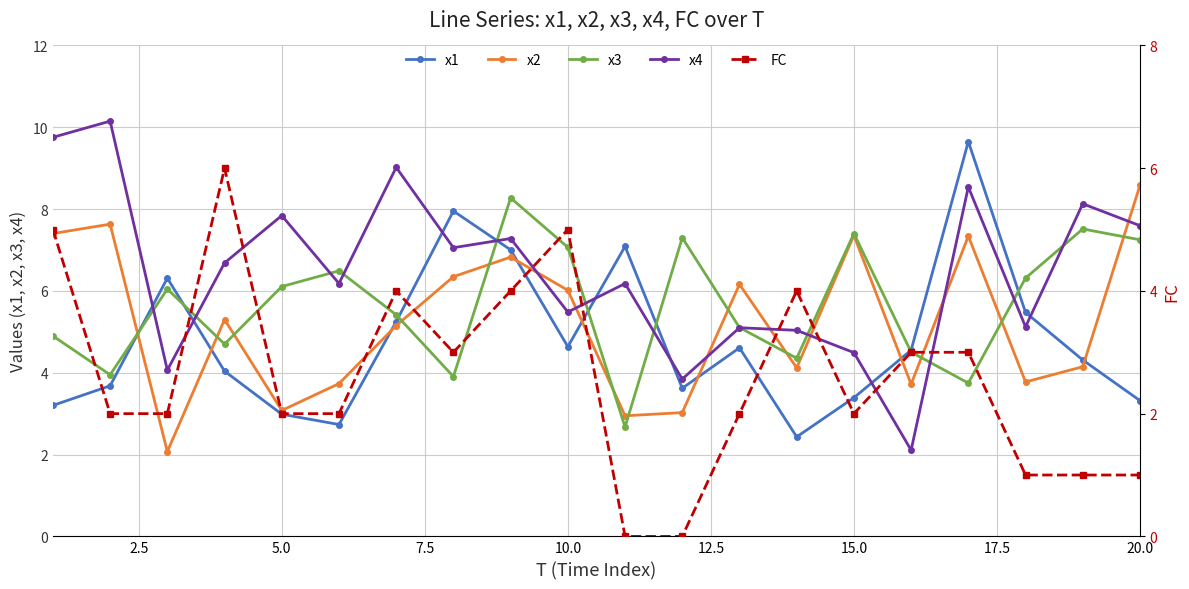

What is the difference between the maximum and second lowest values in the FC series?

6.0